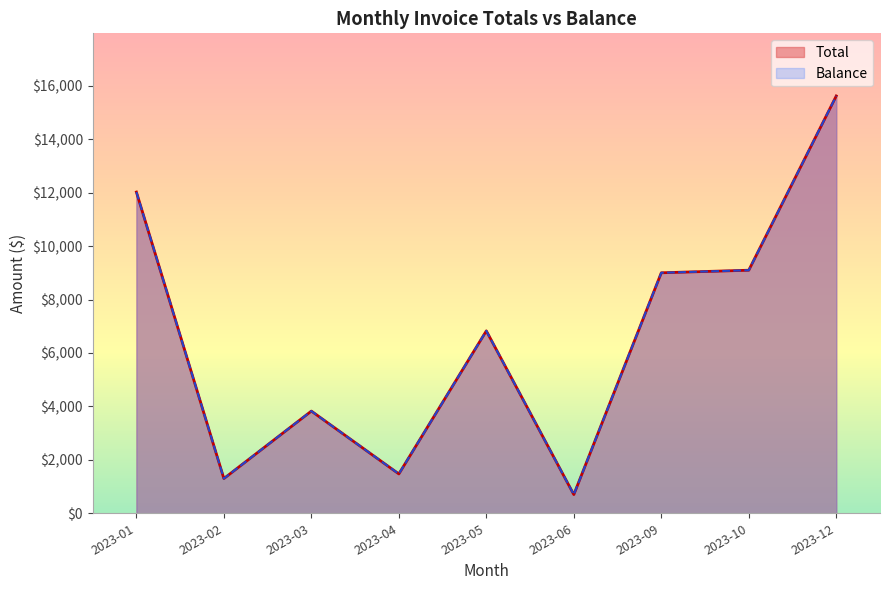

What is the difference between the Balance values at 2023-04 and 2023-05?

5255.7